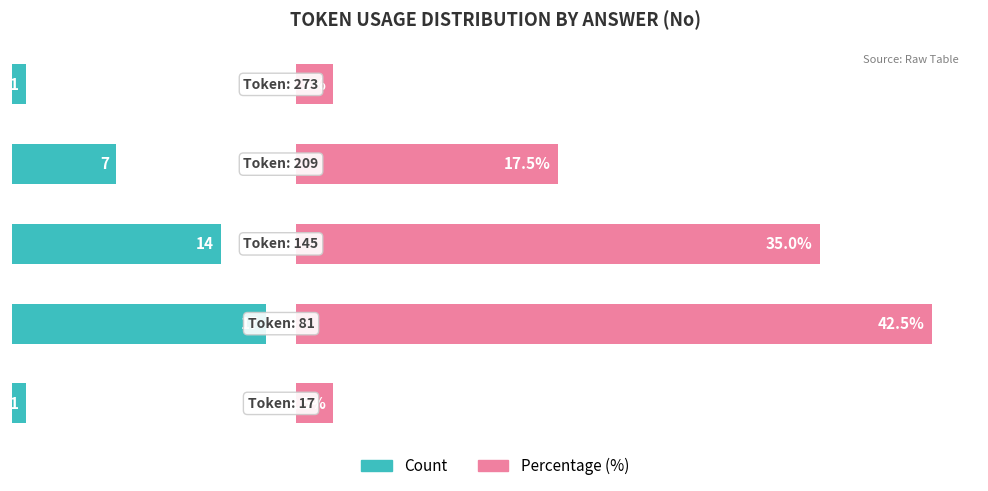

List the labels in order of Count value, smallest first.

0, 4, 3, 2, 1